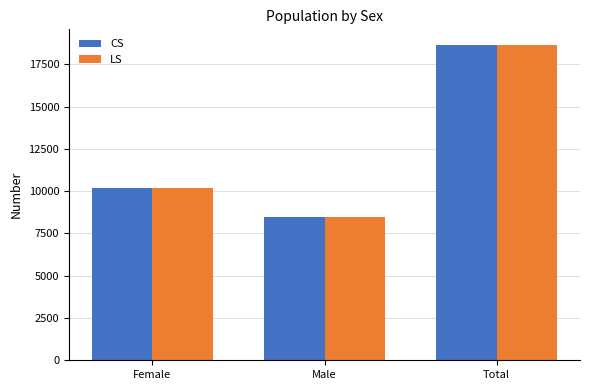

What is the maximum value for LS?

18641